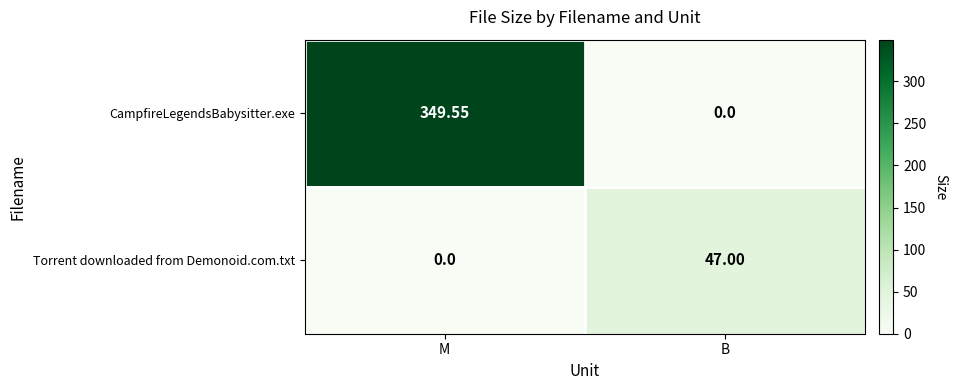

Which series has the largest total across all categories?

CampfireLegendsBabysitter.exe